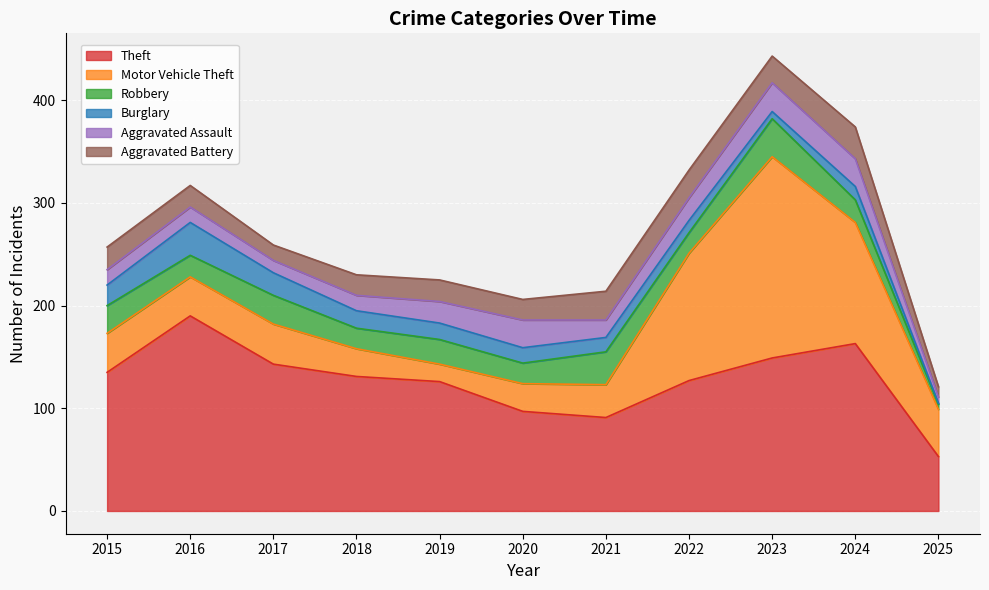

How many lines are shown in the chart?

6